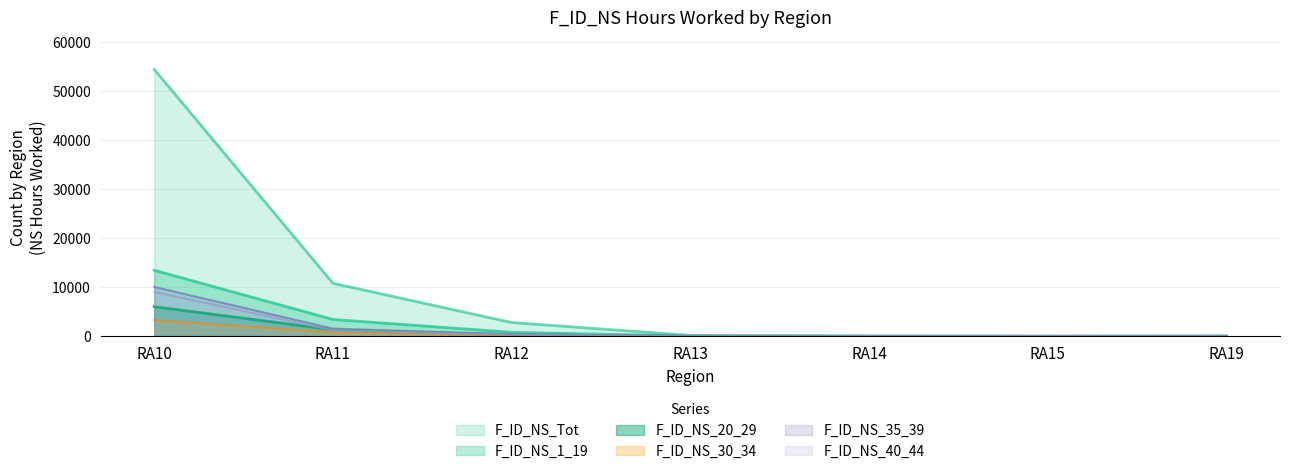

What is the value of the F_ID_NS_35_39 point at the 4th from the left?

21